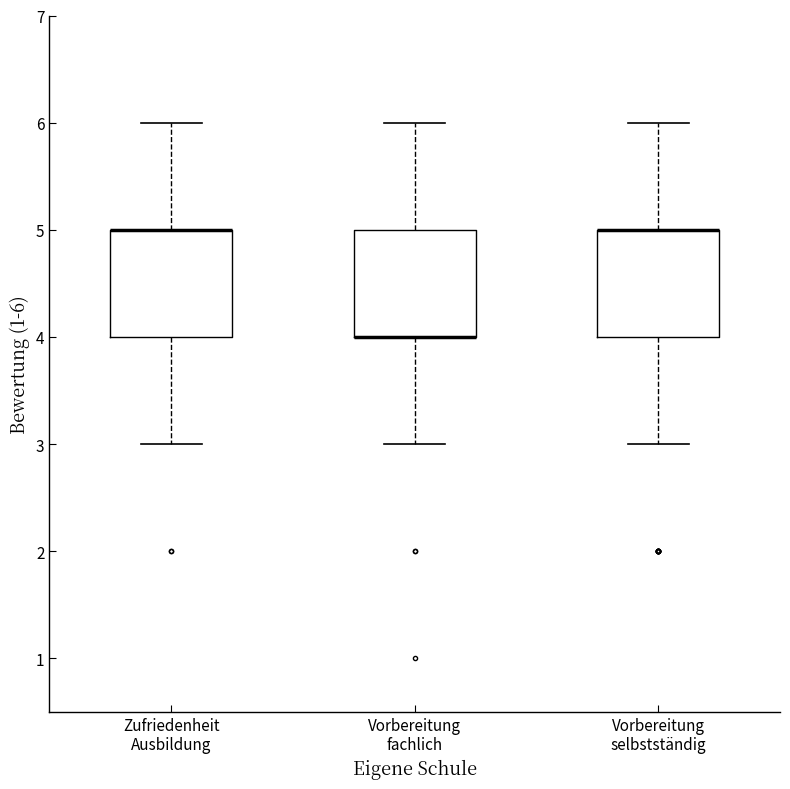

Reading left to right, transcribe this box plot: for each box, give where its median line is, the range the box spans, and where its two whiskers end, as read against the y-axis. The values are not printed on the chart, so give them approximately, as read against the axis.

Zufriedenheit Ausbildung: median 5 (drawn on the box's upper edge), box 4 to 5, whiskers 3 to 6
Vorbereitung fachlich: median 4 (drawn on the box's lower edge), box 4 to 5, whiskers 3 to 6
Vorbereitung selbstständig: median 5 (drawn on the box's upper edge), box 4 to 5, whiskers 3 to 6